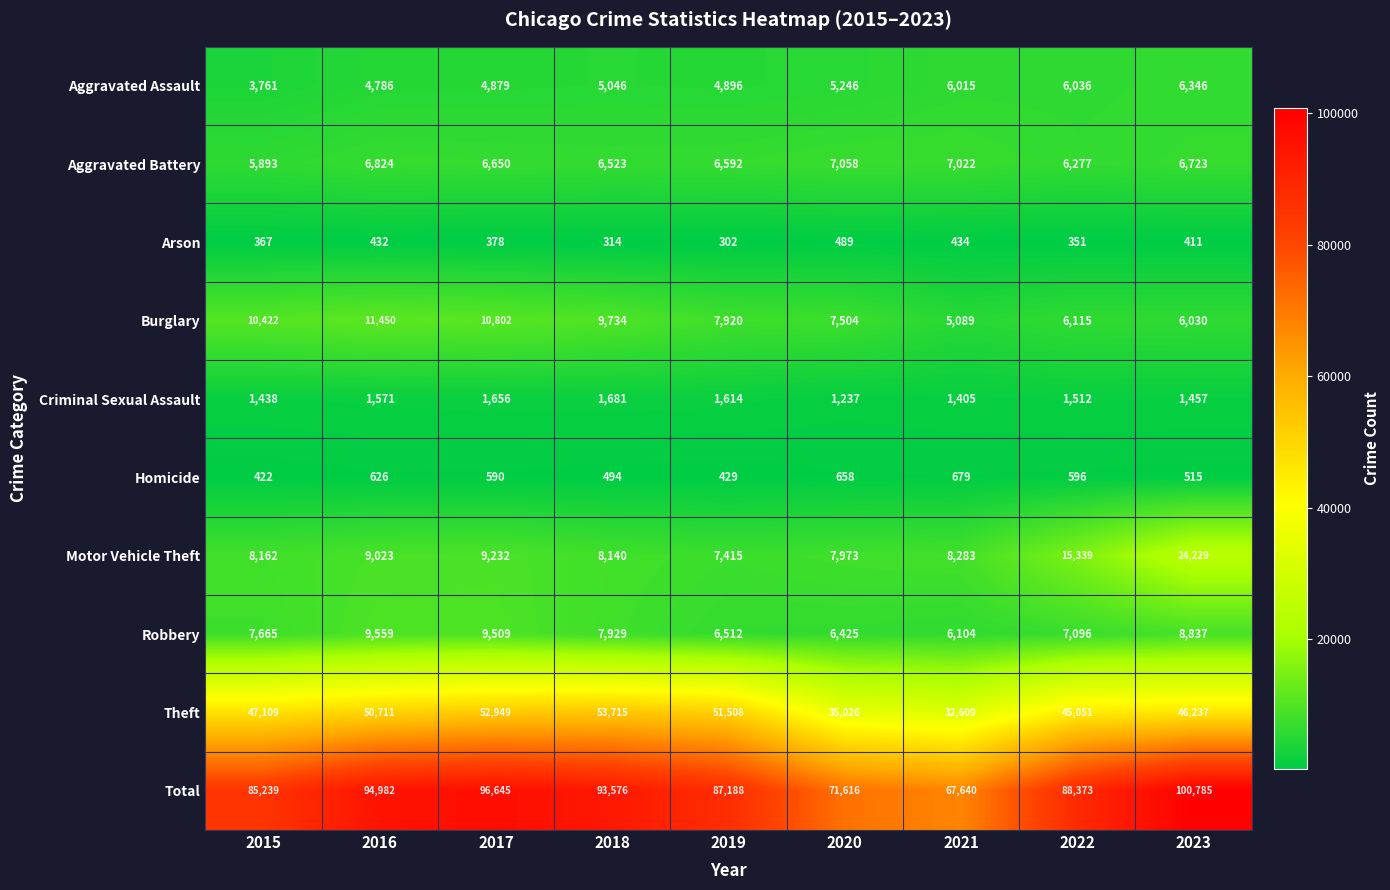

At which category is the sum across all series the highest?

2023